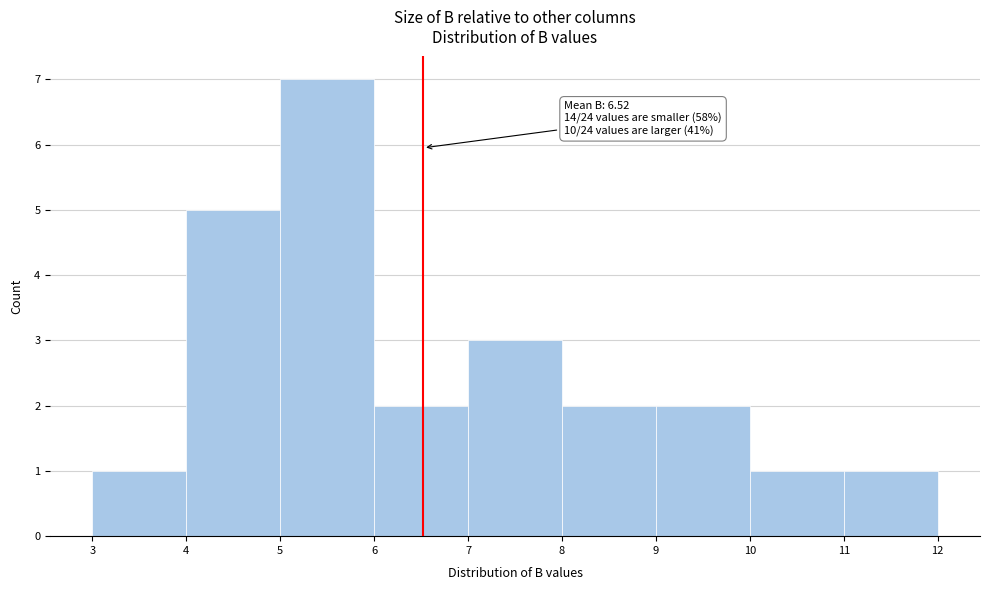

Which range on the x-axis has the tallest bar?

5 to 6